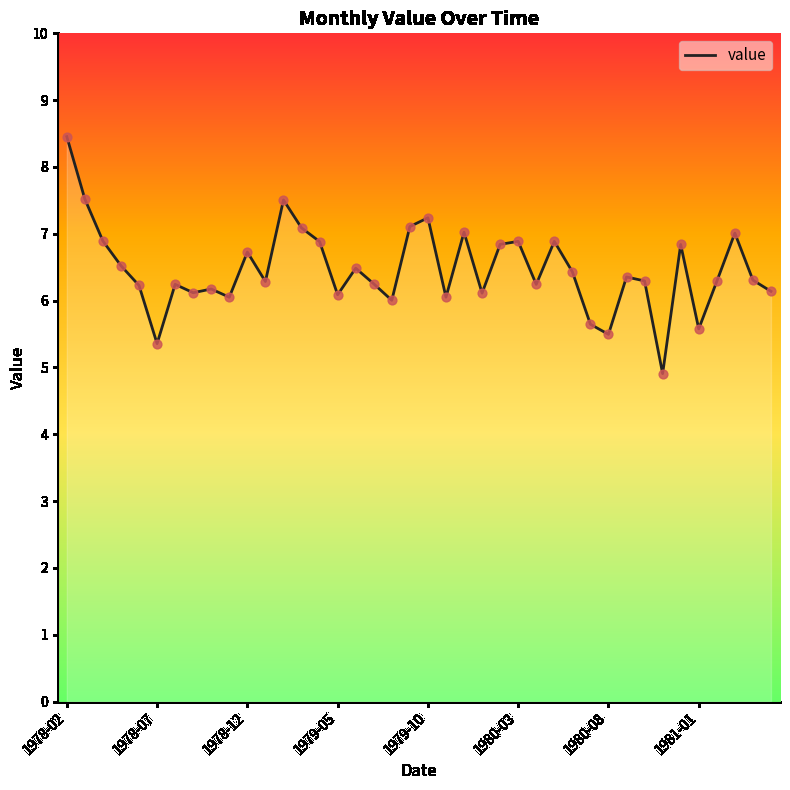

What is the greatest value displayed?

8.5